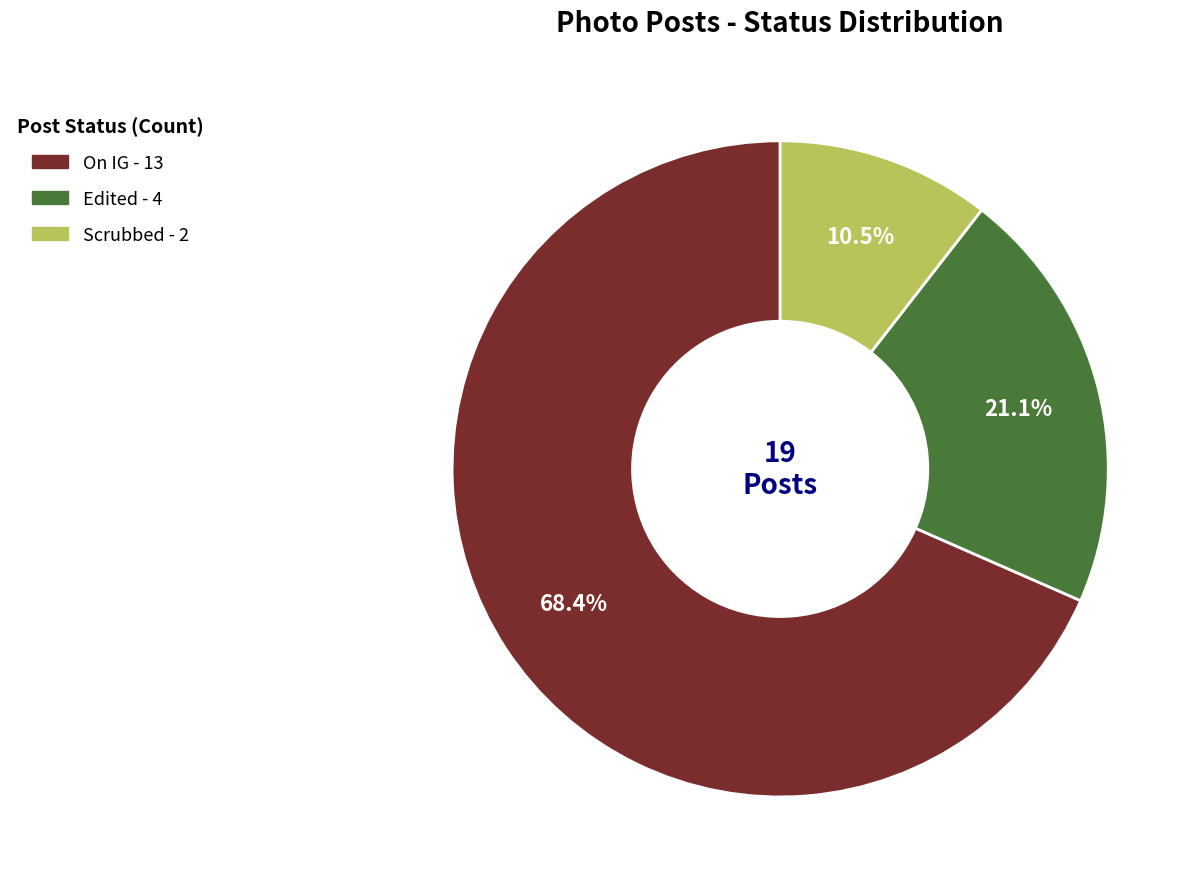

Which category has the biggest portion of the pie?

On IG